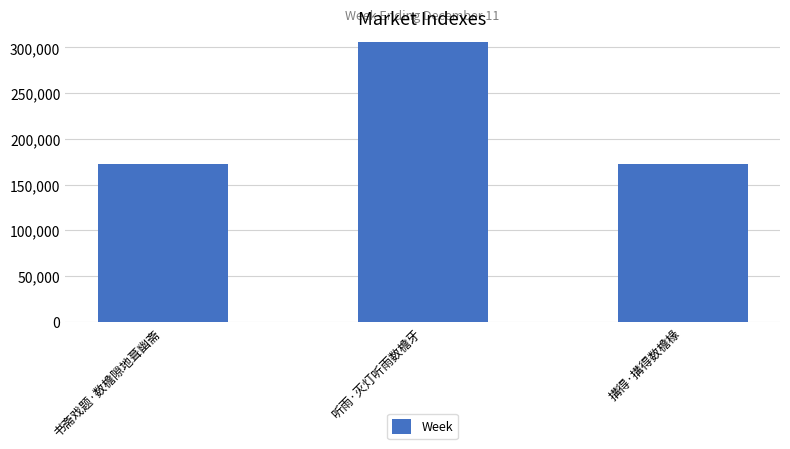

What is the change in value from 书斋戏题·数檐隙地葺幽斋 to 搆得·搆得数檐椽?

+4